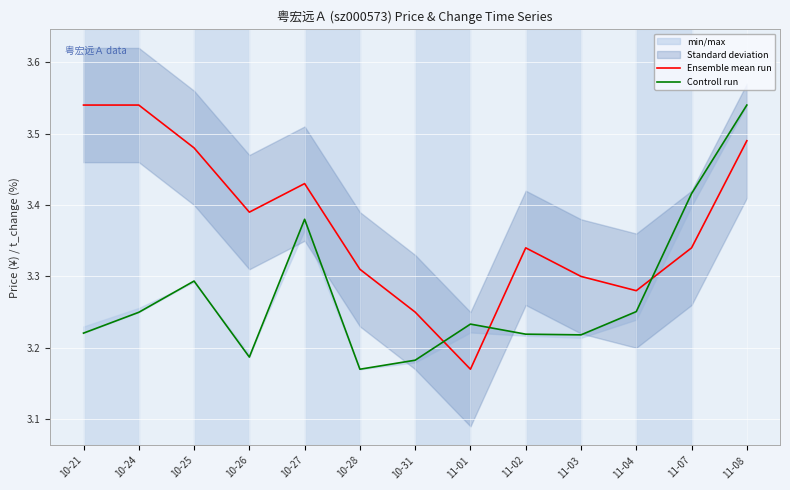

At which label does Ensemble mean run reach its minimum?

11-01